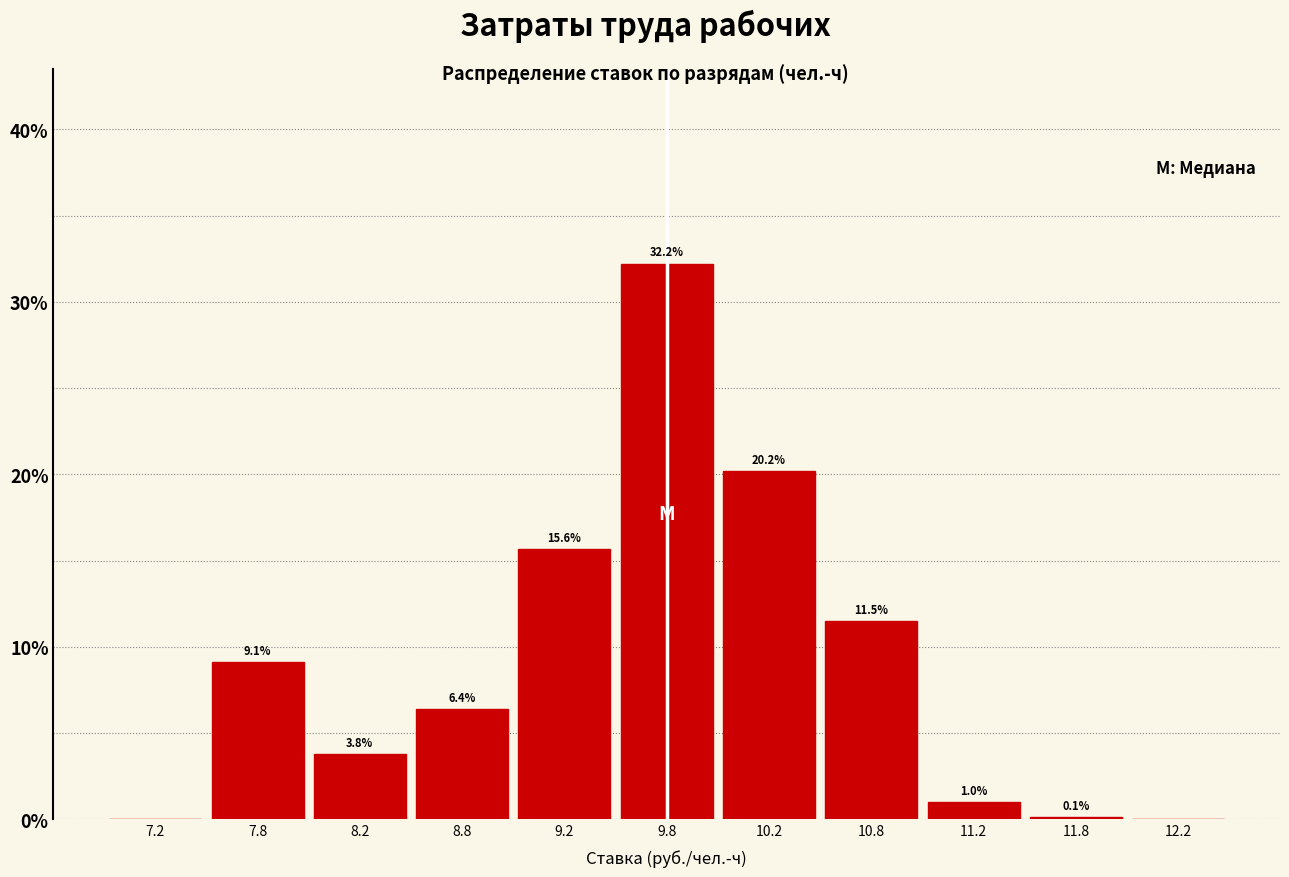

Which range on the x-axis has the tallest bar?

9.5 to 10.0